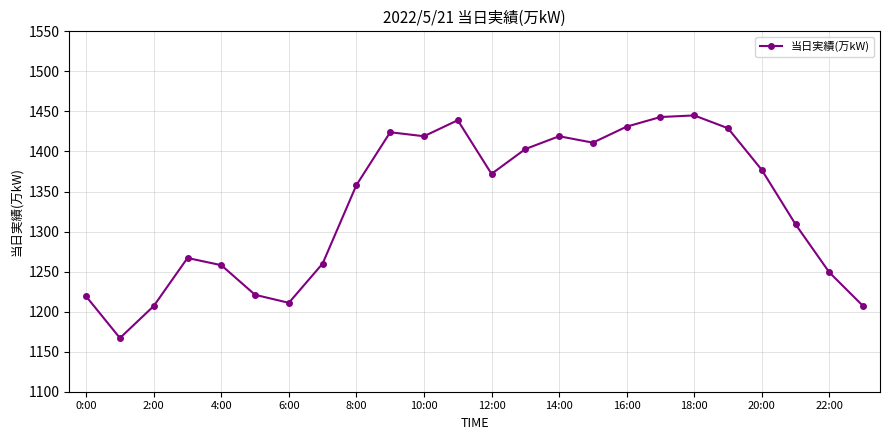

How many values are below 1372?

12